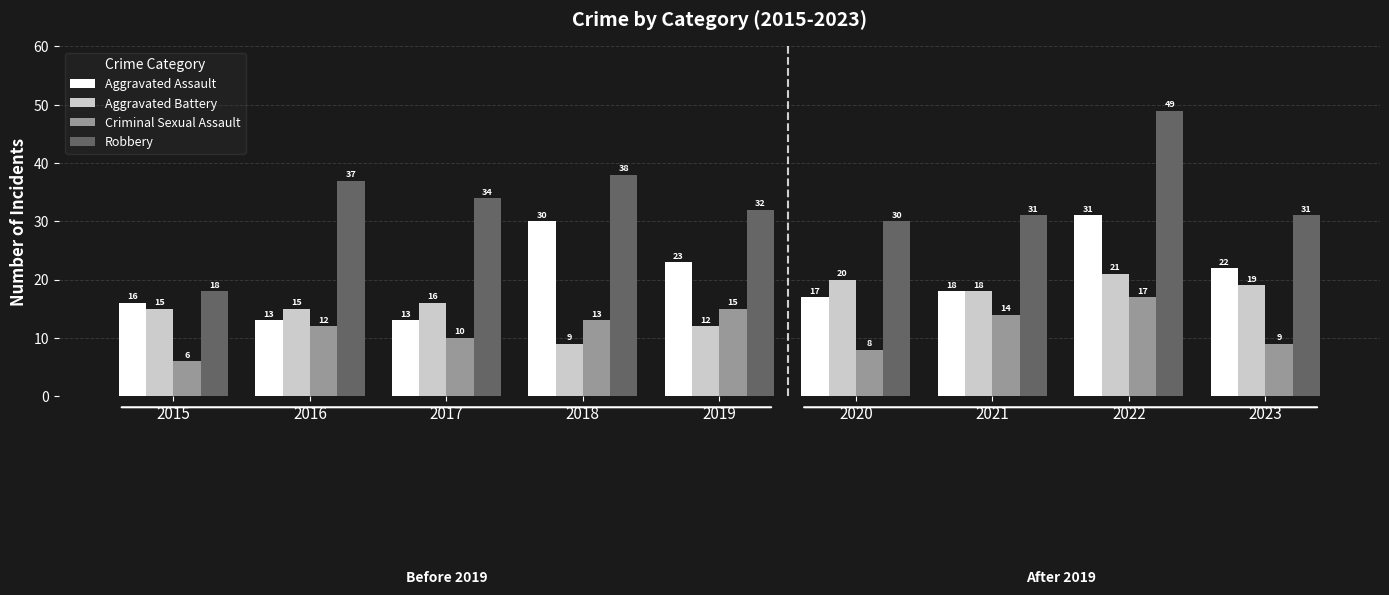

How many distinct data groups are displayed?

4